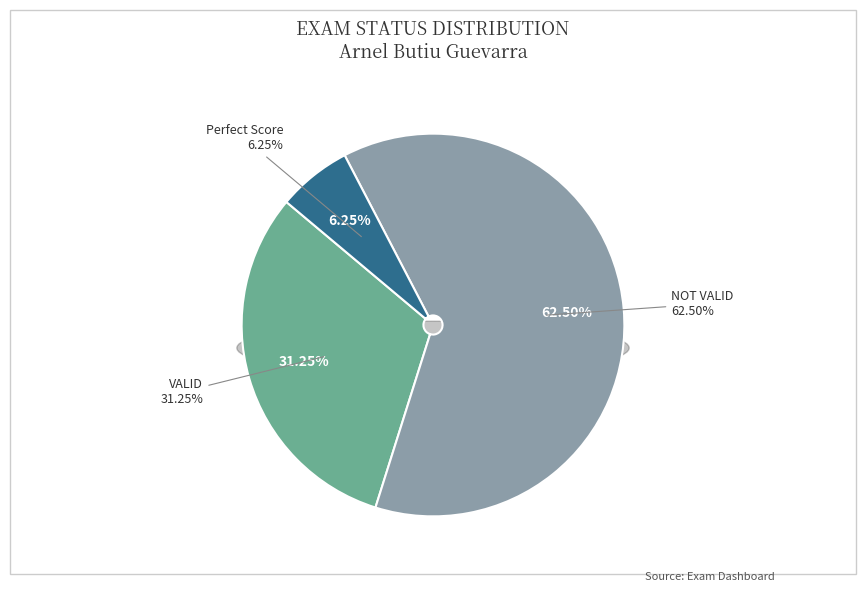

True or false: NOT VALID accounts for 73% of the total.

False